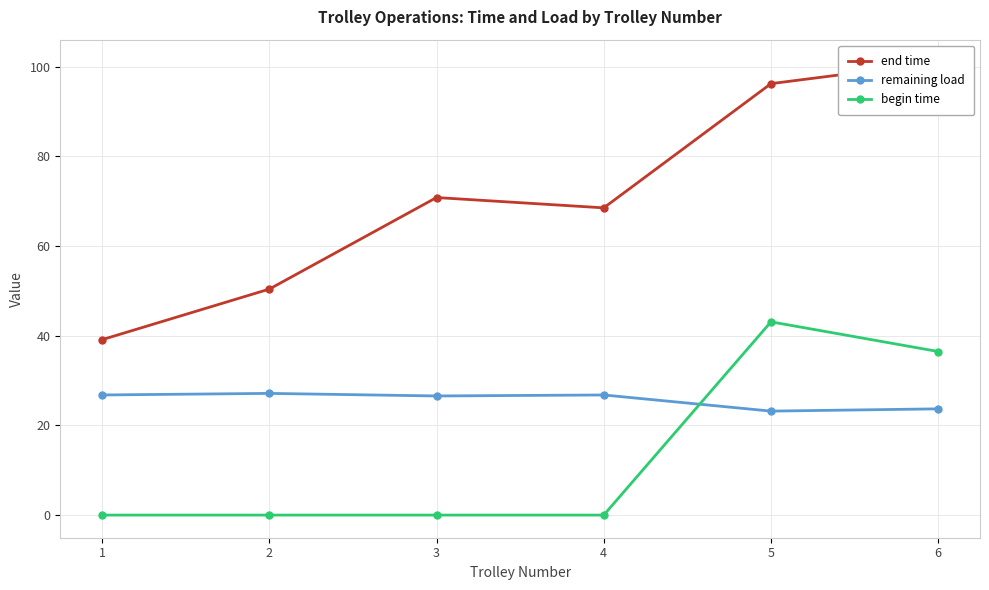

Between 2 and 3, which series saw the biggest shift?

end time